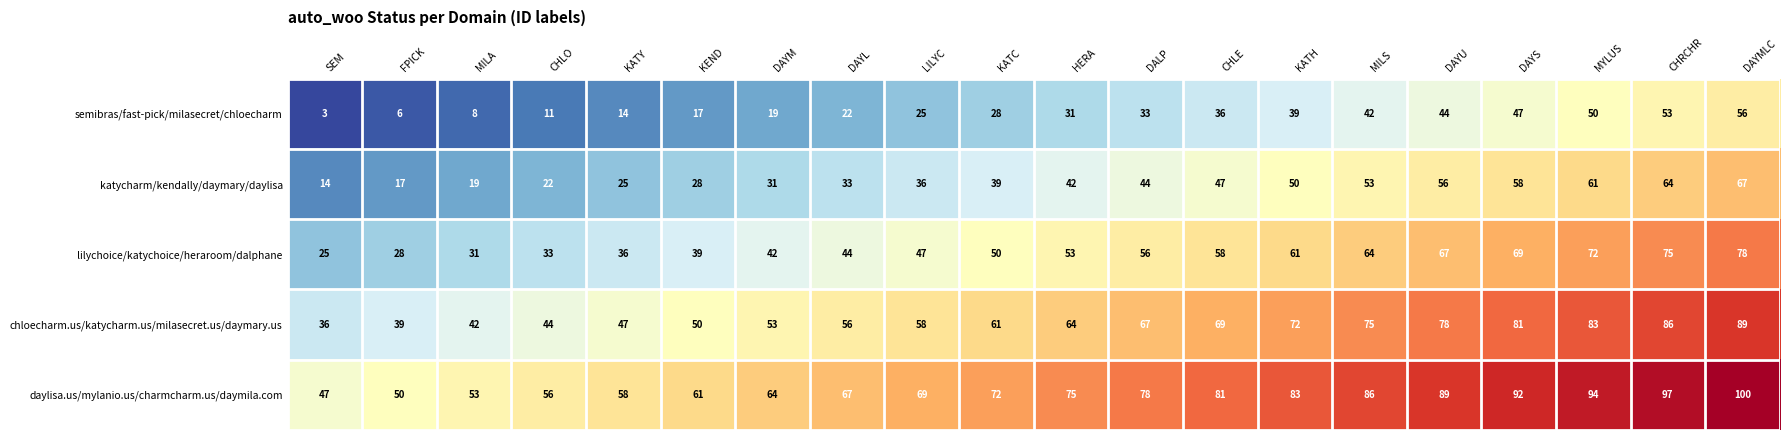

What is the total value across all series at DAYM?

209